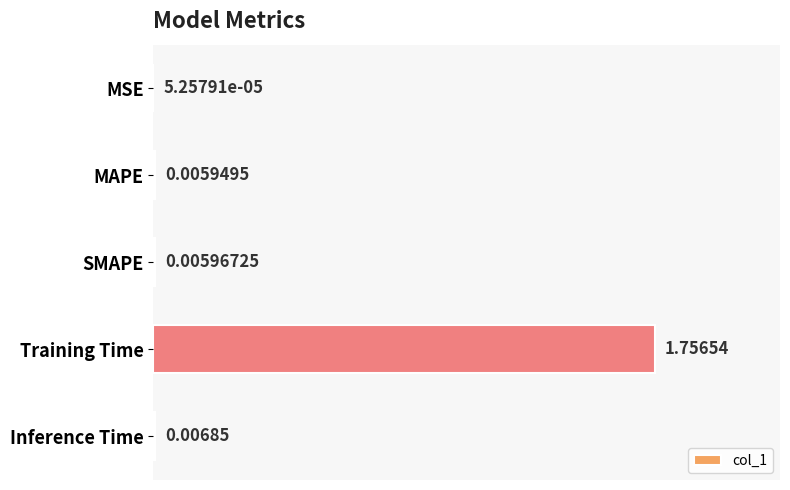

Which label corresponds to the largest value in the chart?

Training Time